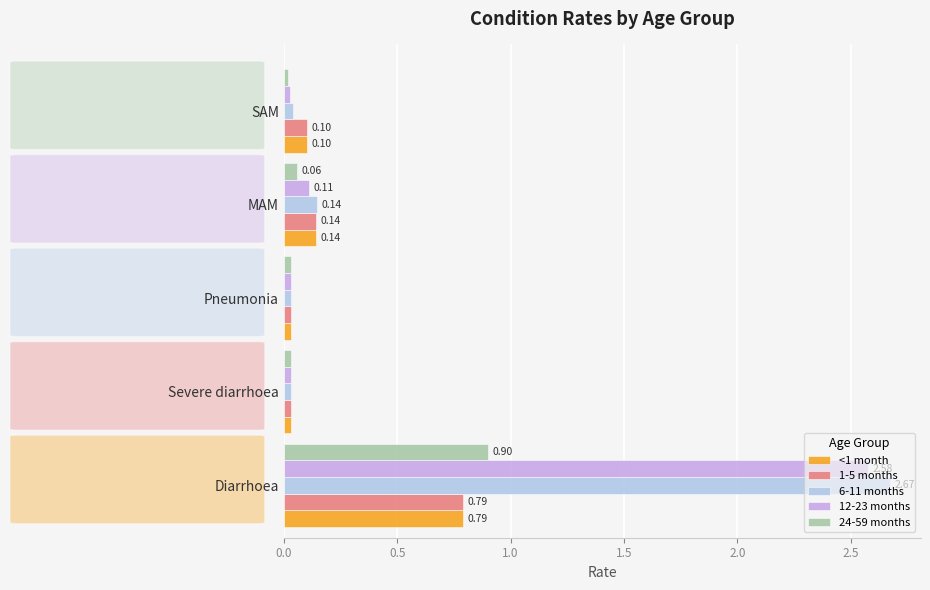

Is the value of 24-59 months at Diarrhoea greater than the value of 6-11 months at Diarrhoea?

No